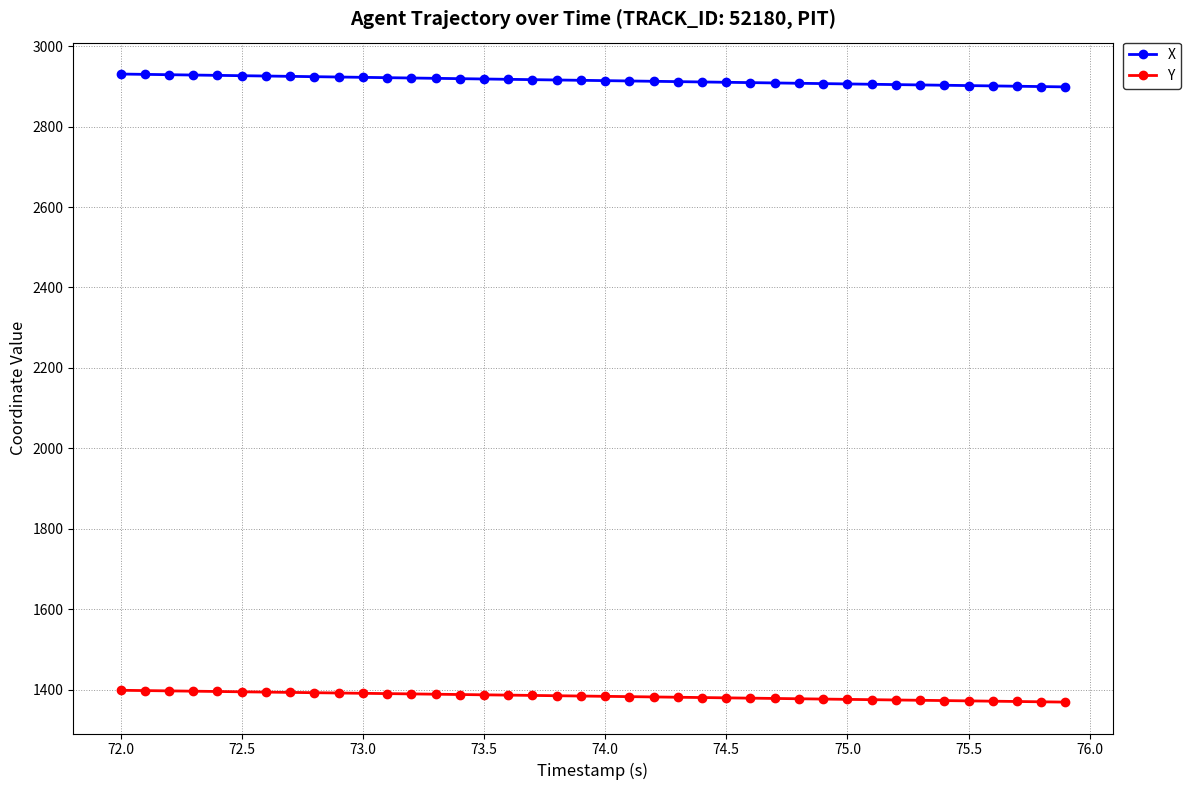

How many categories are shown in the chart?

40